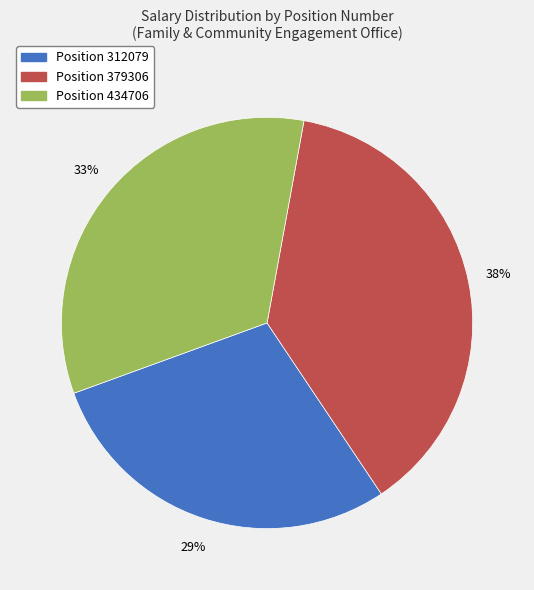

Does Position 312079 account for over 50% of the chart?

No